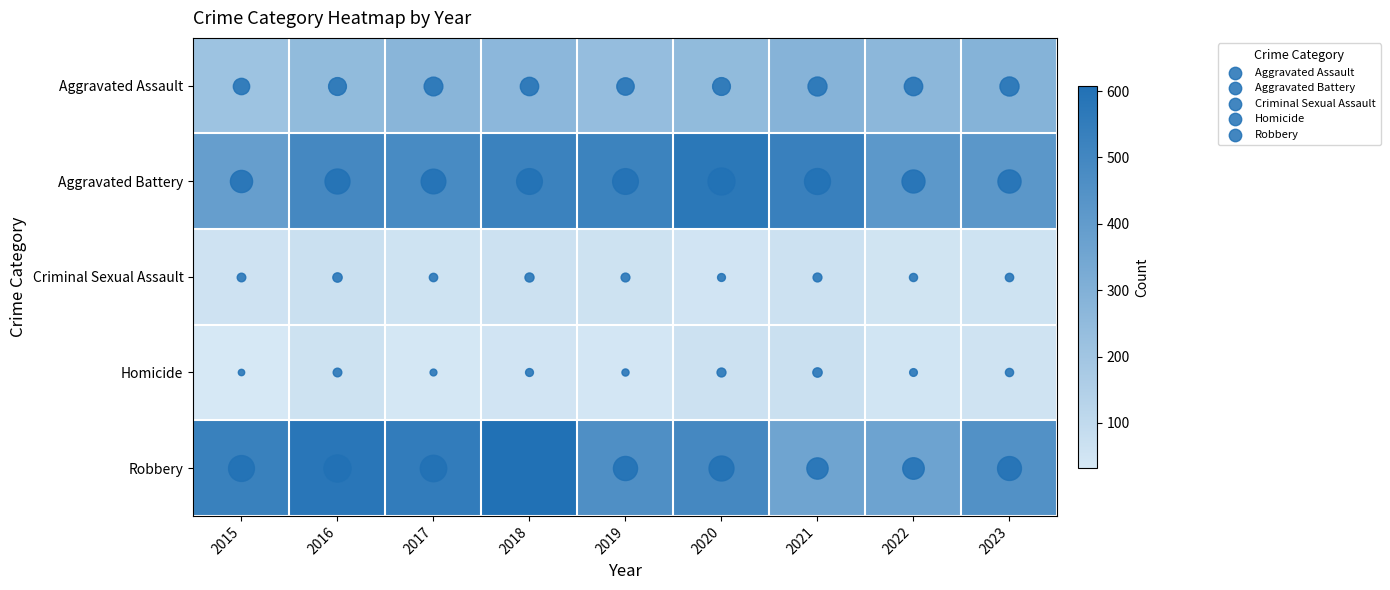

At how many categories does at least one series exceed 307?

9